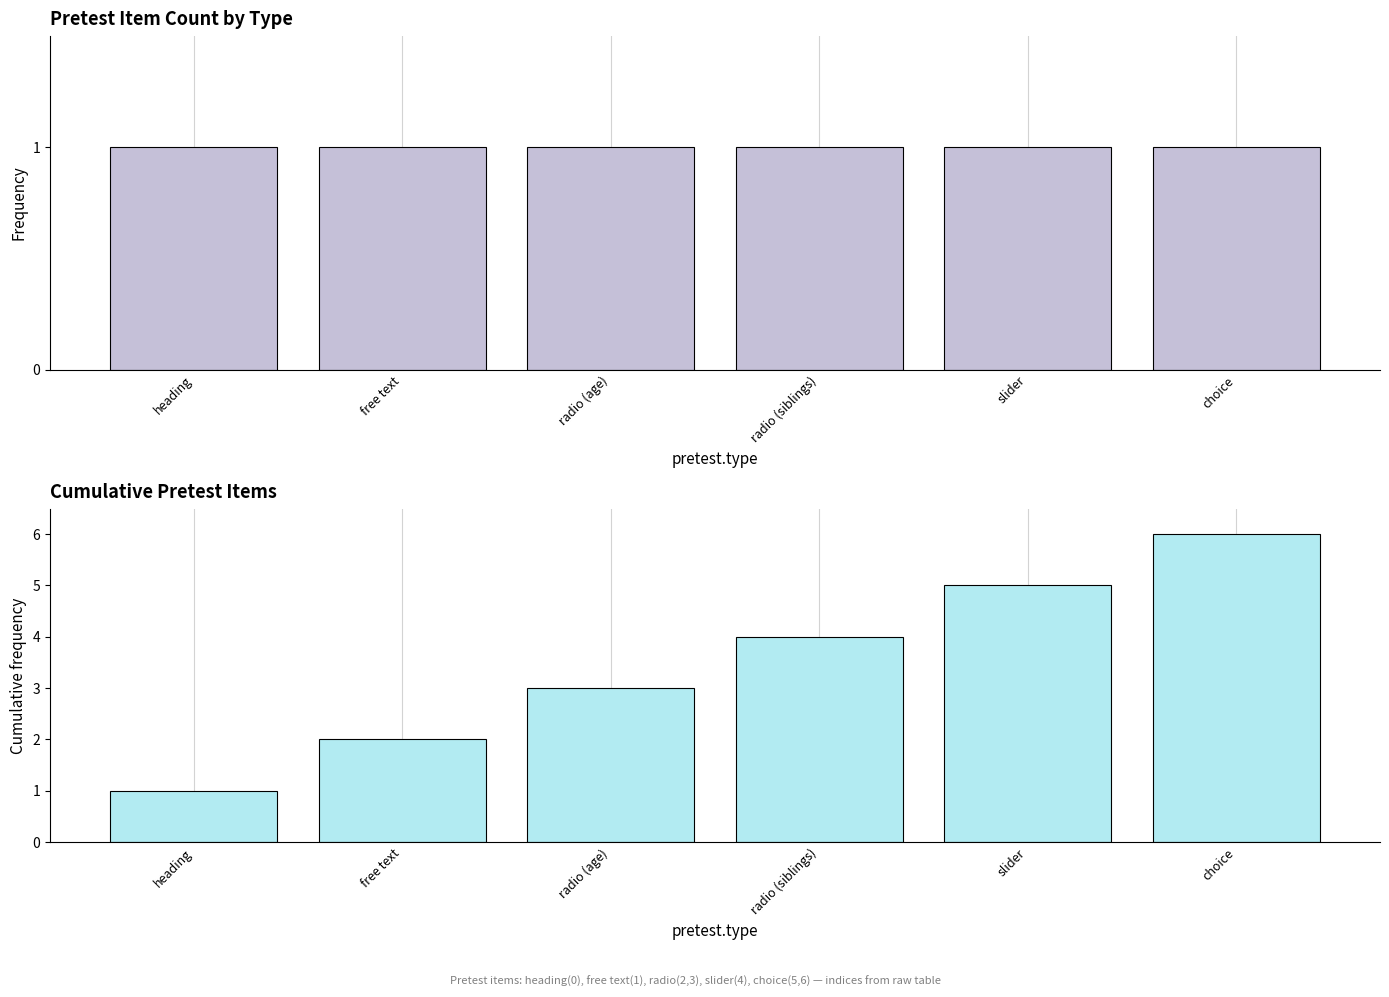

Is the value of count at radio (siblings) greater than the value of cumulative count at heading?

No